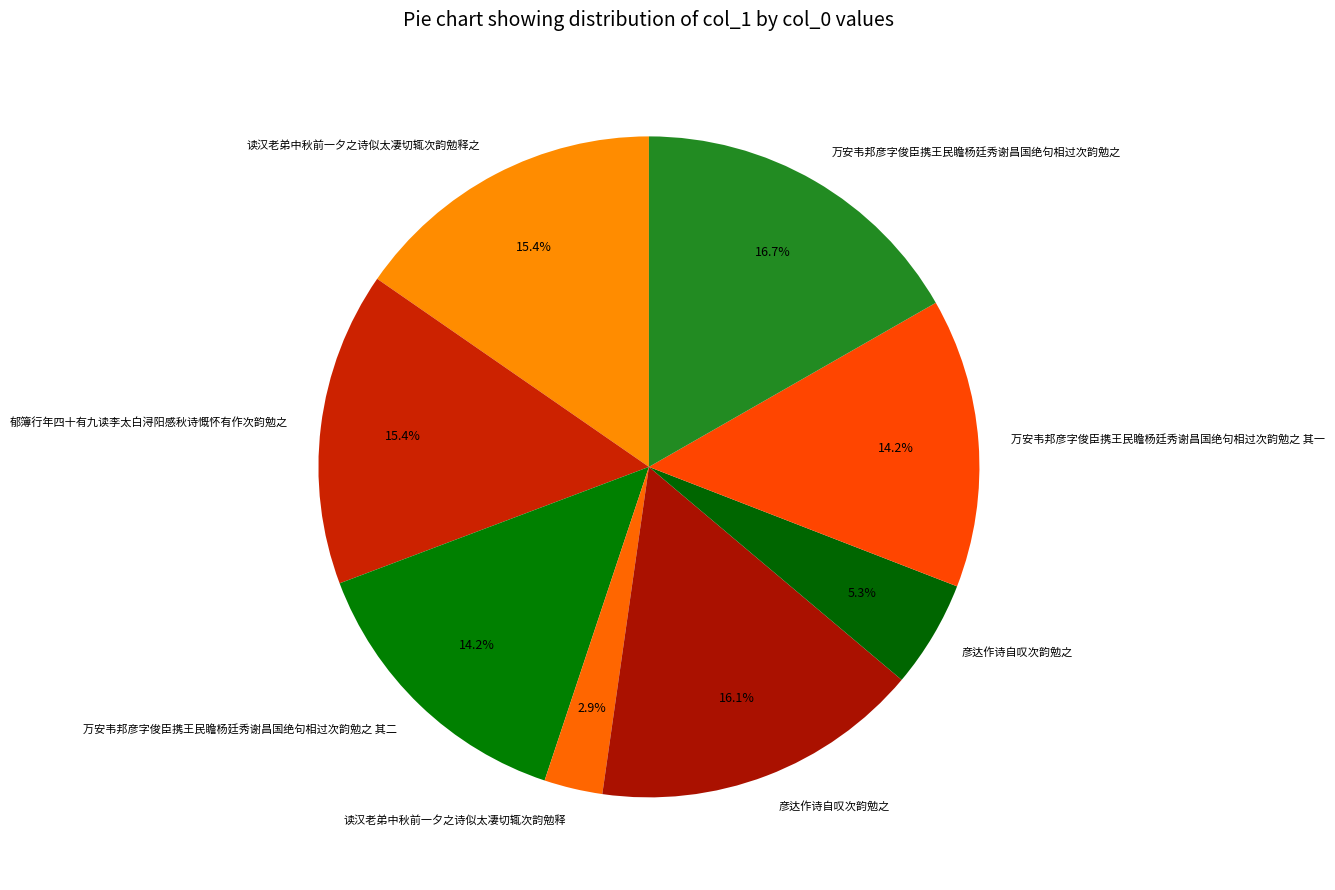

Rank the categories by value from lowest to highest.

读汉老弟中秋前一夕之诗似太凄切辄次韵勉释, 彦达作诗自叹次韵勉之, 万安韦邦彦字俊臣携王民瞻杨廷秀谢昌国绝句相过次韵勉之 其二, 万安韦邦彦字俊臣携王民瞻杨廷秀谢昌国绝句相过次韵勉之 其一, 郁簿行年四十有九读李太白浔阳感秋诗慨怀有作次韵勉之, 读汉老弟中秋前一夕之诗似太凄切辄次韵勉释之, 彦达作诗自叹次韵勉之, 万安韦邦彦字俊臣携王民瞻杨廷秀谢昌国绝句相过次韵勉之